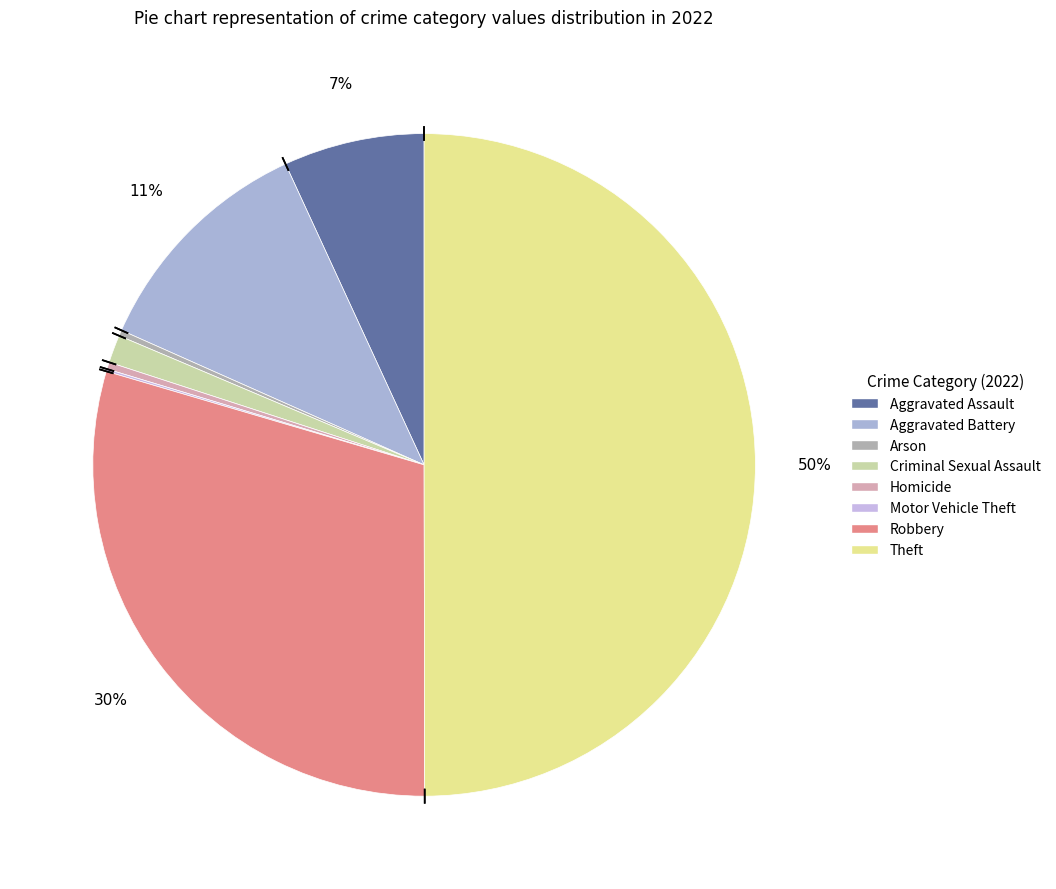

What is the change in value from Arson to Robbery?

+516